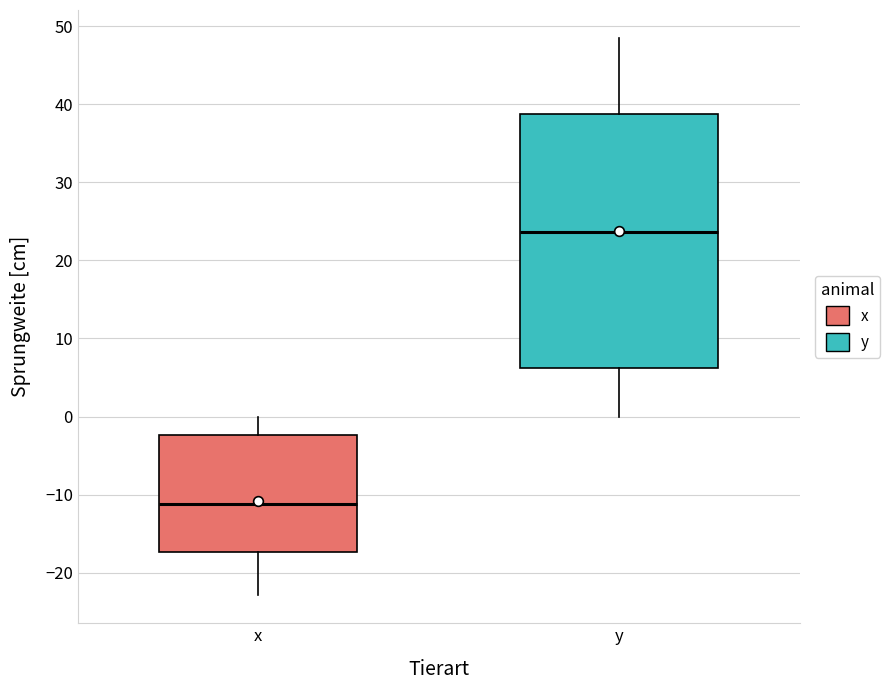

Reading left to right, transcribe this box plot: for each box, give where its median line is, the range the box spans, and where its two whiskers end, as read against the y-axis. The values are not printed on the chart, so give them approximately, as read against the axis.

x: median -11, box -17 to -2, whiskers -23 to 0
y: median 24, box 6 to 39, whiskers 0 to 49